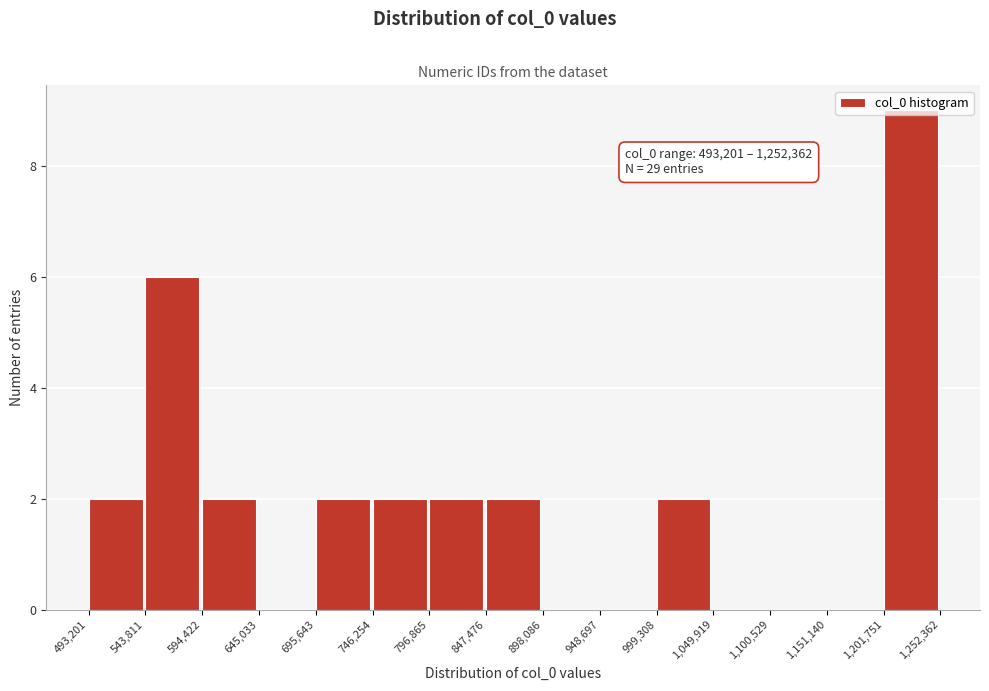

Over which range of the x-axis is the bar tallest?

1,201,751 to 1,252,362